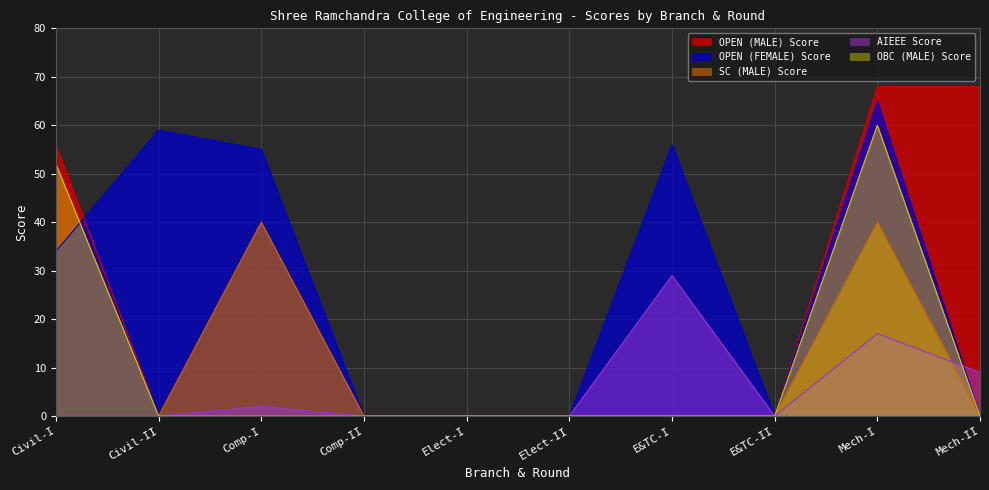

What is the total value across all series at Mech-II?

77